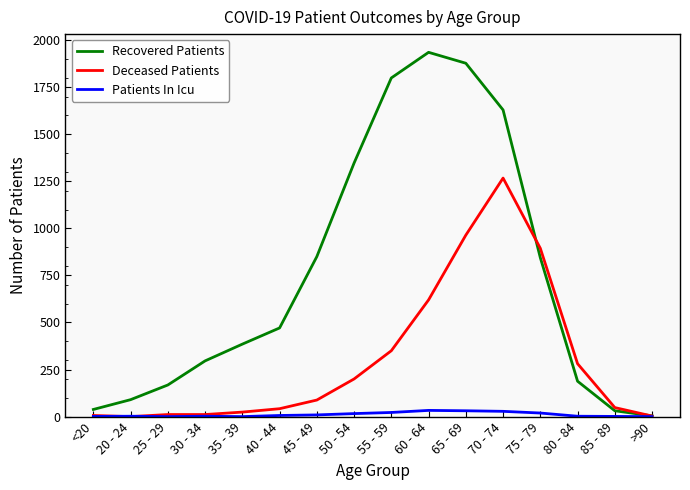

Which series has the largest total across all categories?

Recovered Patients